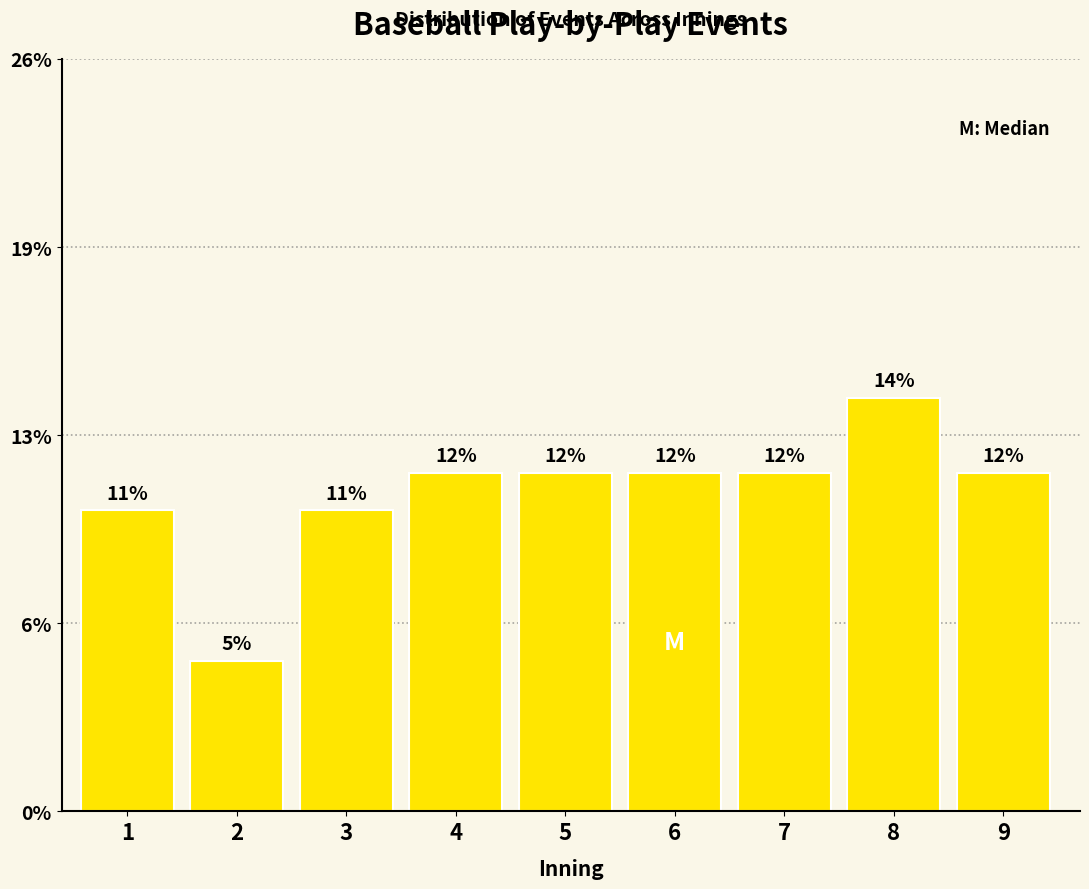

Does the chart contain any negative values?

No